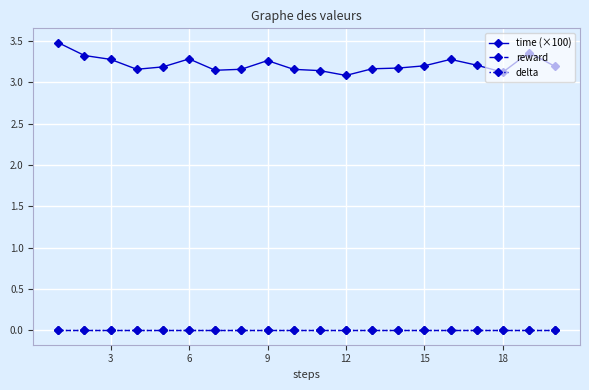

Reading right to left, list all the values displayed in this chart.

time (×100): 3.2	3.4	3.1	3.2	3.3	3.2	3.2	3.2	3.1	3.1	3.2	3.3	3.2	3.1	3.3	3.2	3.2	3.3	3.3	3.5
reward: 0.0	0.0	0.0	0.0	0.0	0.0	0.0	0.0	0.0	0.0	0.0	0.0	0.0	0.0	0.0	0.0	0.0	0.0	0.0	0.0
delta: 0.0	0.0	0.0	0.0	0.0	0.0	0.0	0.0	0.0	0.0	0.0	0.0	0.0	0.0	0.0	0.0	0.0	0.0	0.0	0.0